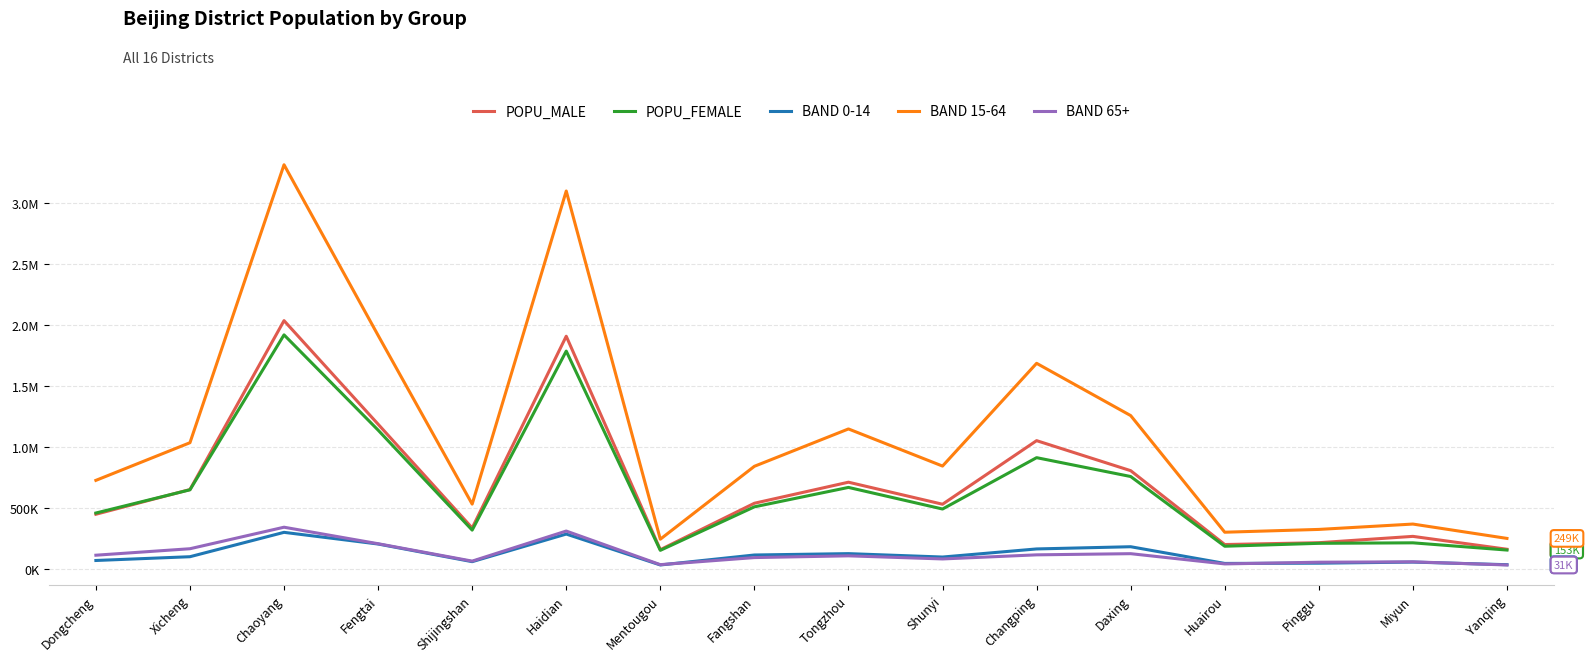

What are all the series names shown in the legend?

POPU_MALE, POPU_FEMALE, BAND 0-14, BAND 15-64, BAND 65+